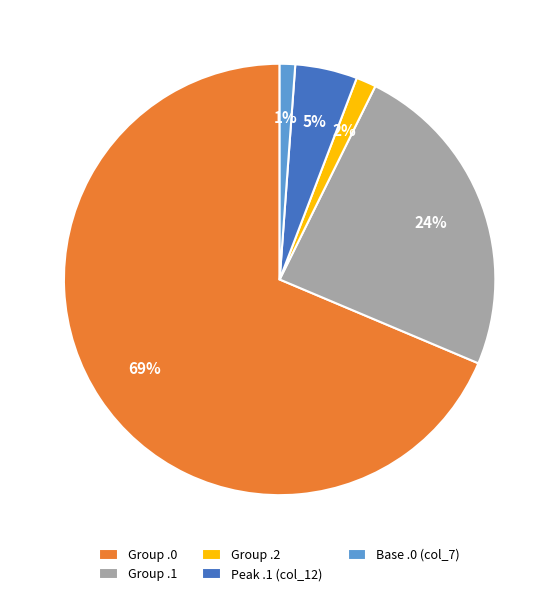

Is it true that Group .0 is 80% of the pie?

False